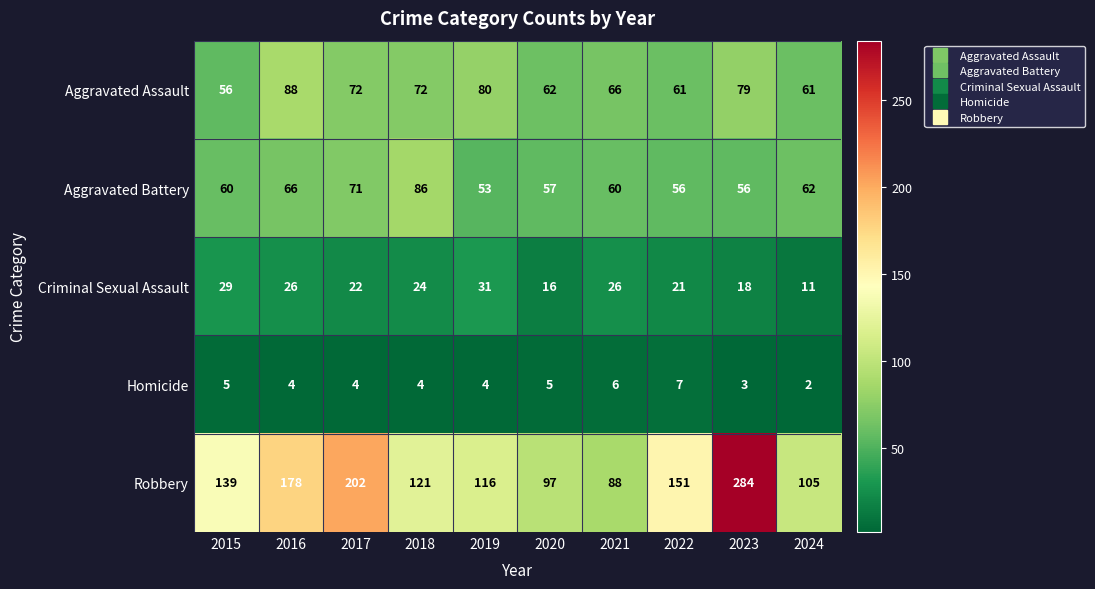

Which series has the widest spread of values?

Robbery